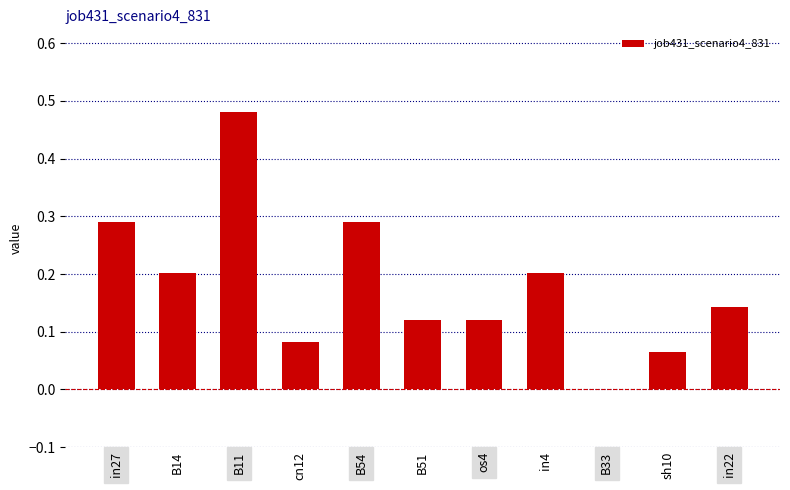

Which label corresponds to the largest value in the chart?

B11